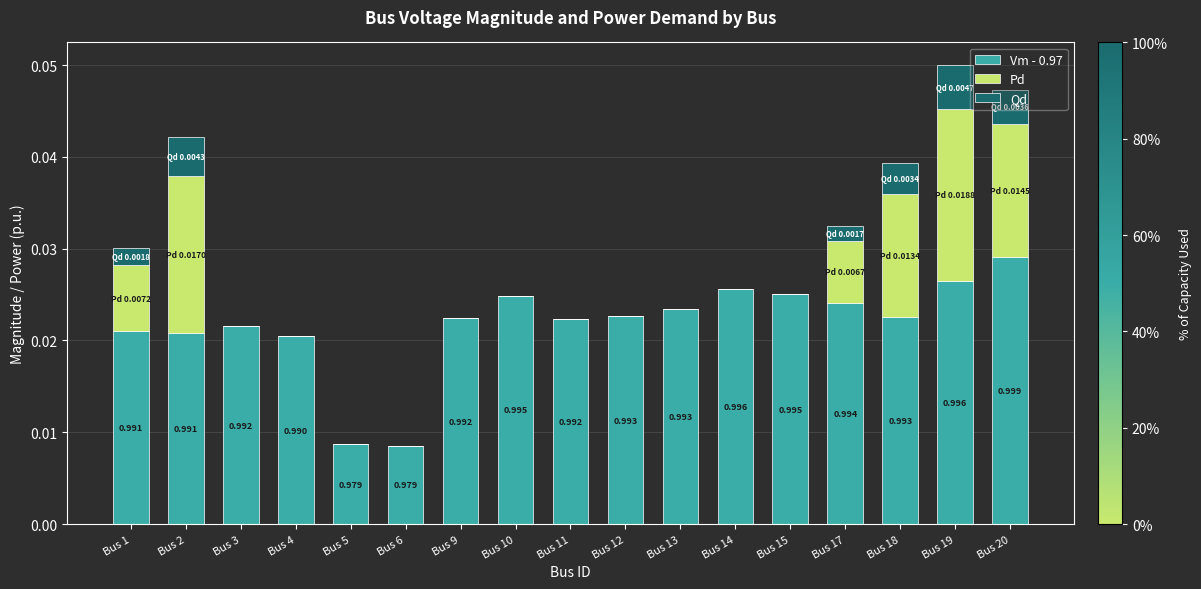

List the series in order of their overall mean, lowest first.

Qd, Pd, Vm - 0.97